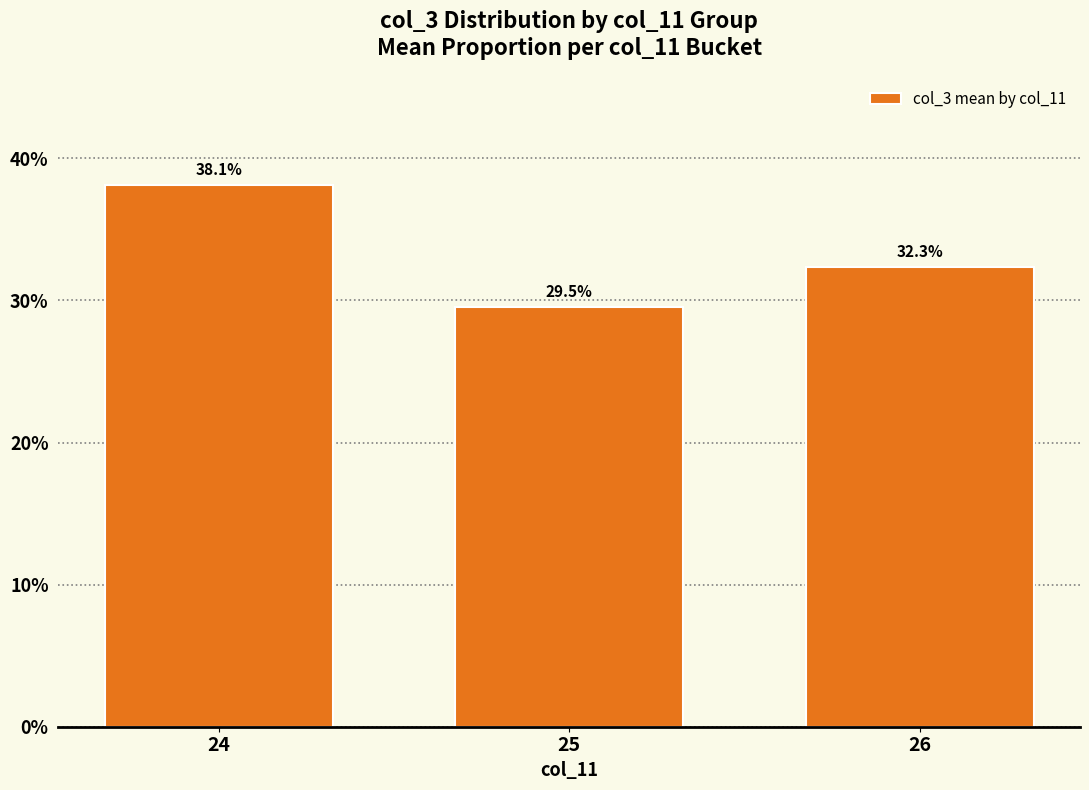

Reading left to right, what are all the values shown in this chart?

24=38.1	25=29.5	26=32.3